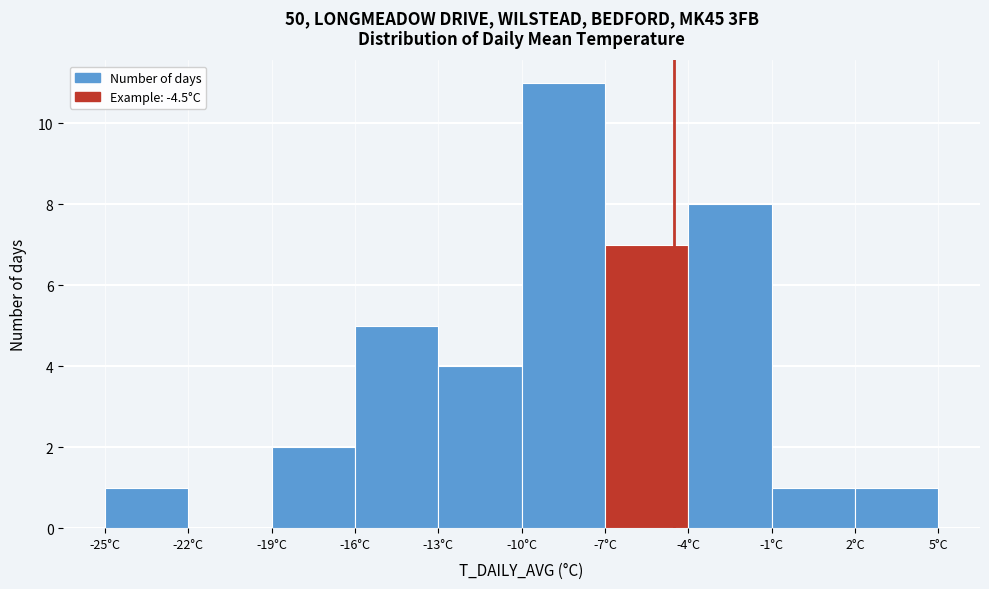

How tall is the bar that spans -7 to -4 on the x-axis? The values are not printed on the chart, so give them approximately, as read against the axis.

7